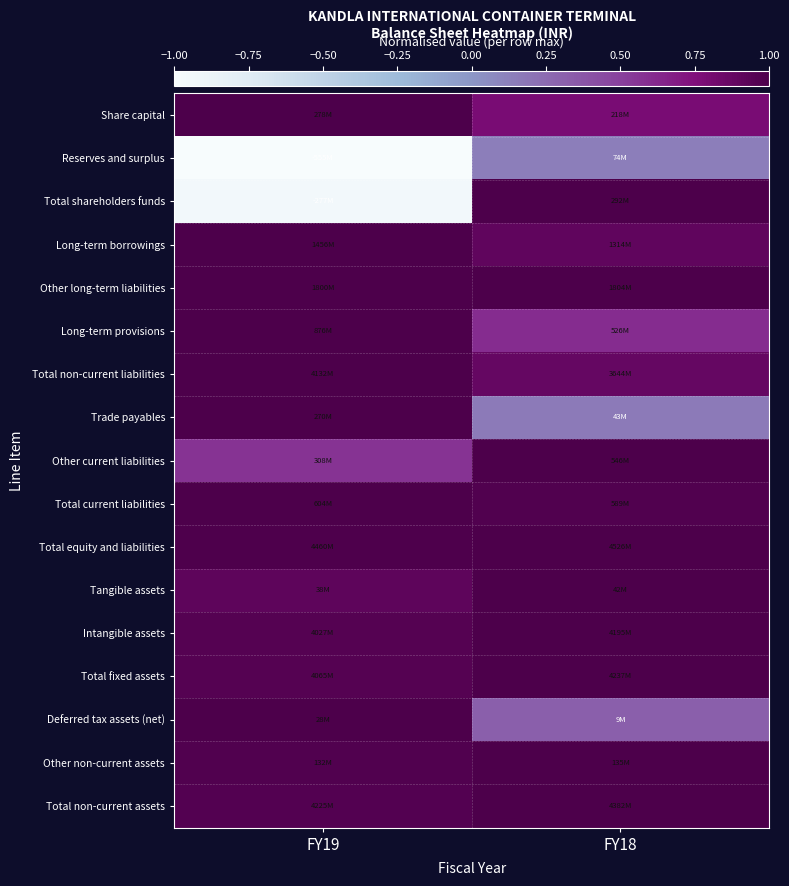

Which series changed the most between FY19 and FY18?

Total shareholders funds